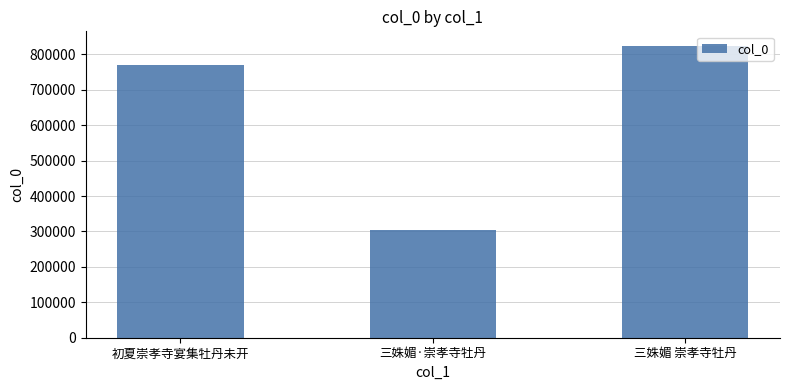

What is the greatest value displayed?

823842